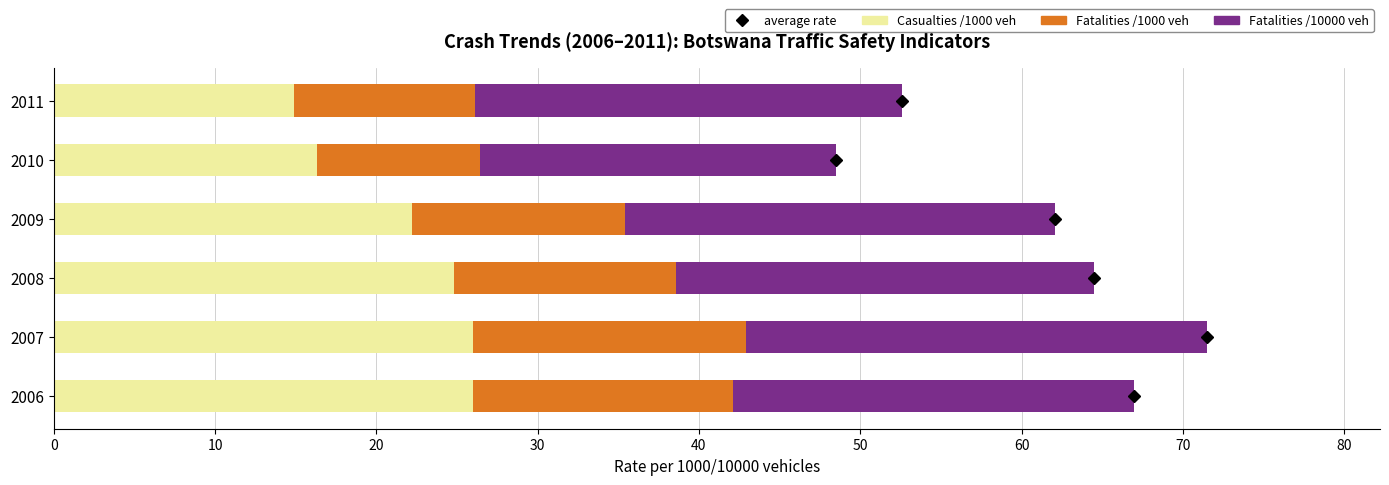

What is the sum of the Casualties /1000 veh values at 2009 and 2006?

48.2